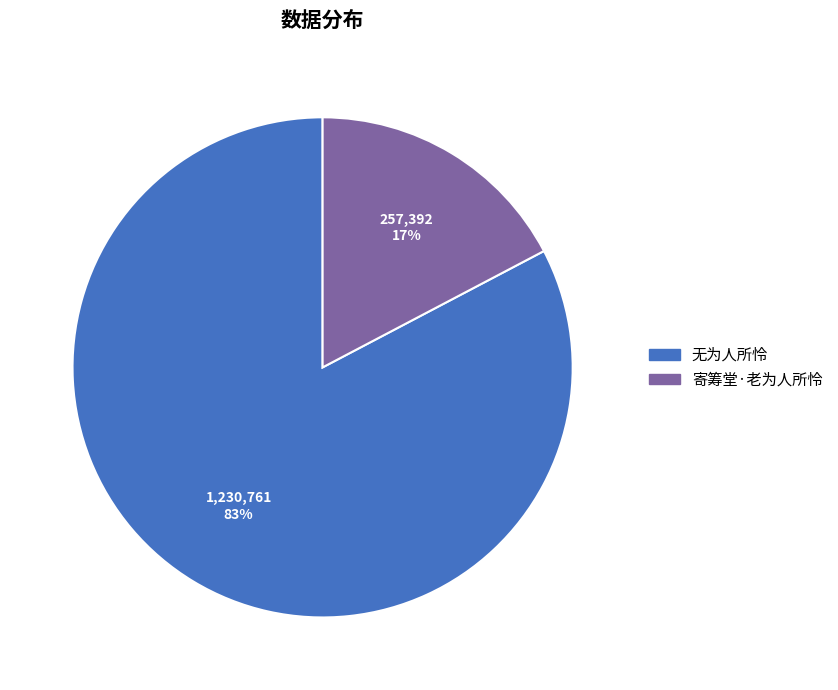

Rank the categories by value from highest to lowest.

无为人所怜, 寄筹堂·老为人所怜